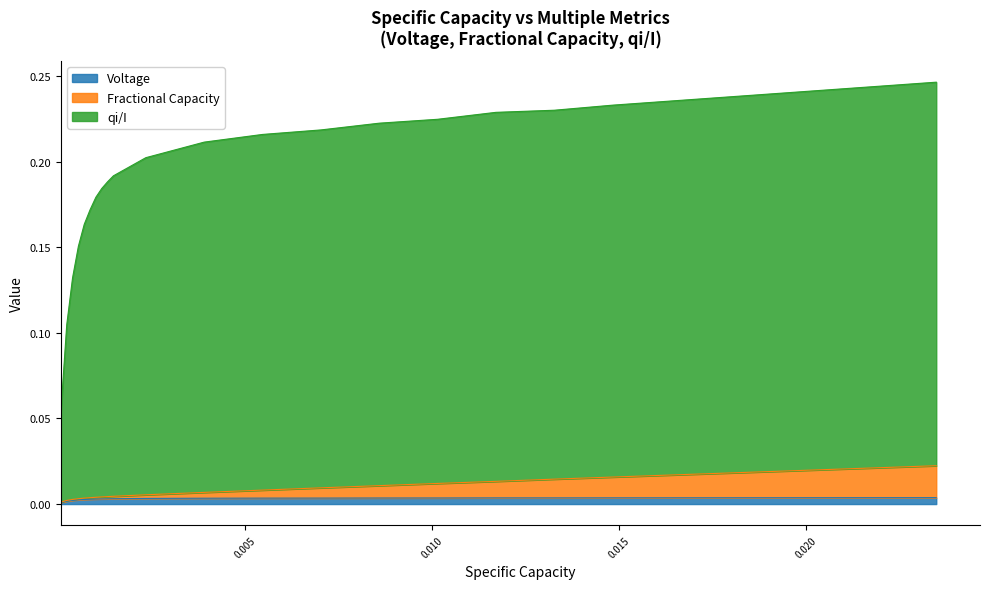

True or false: Voltage and qi/I cross at least once.

False